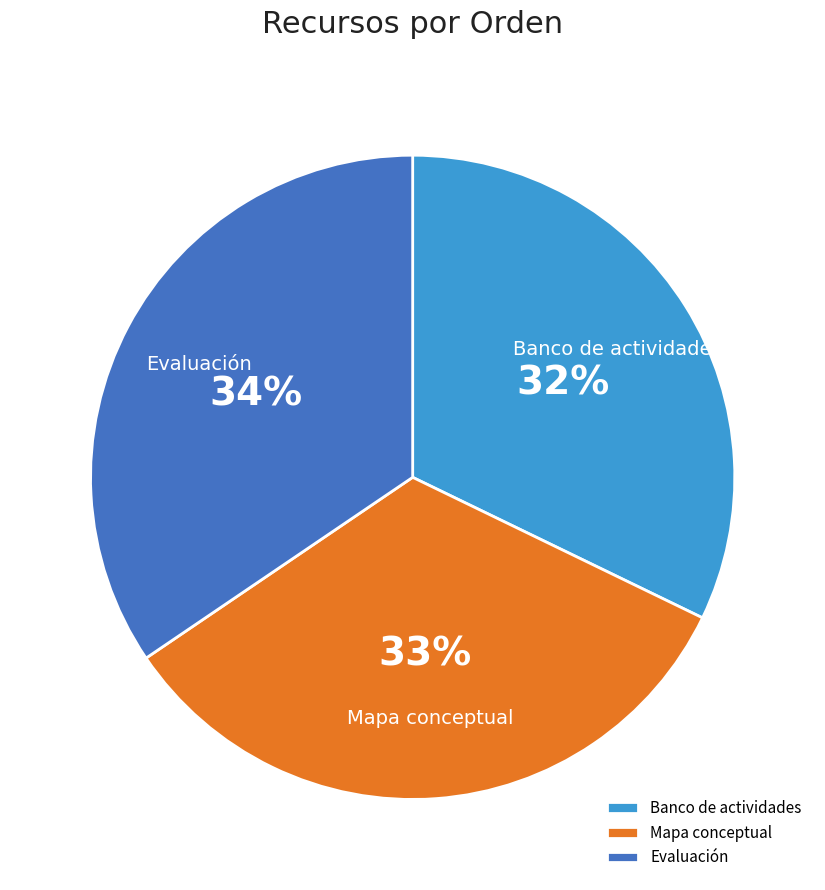

Does any single category account for the majority?

No